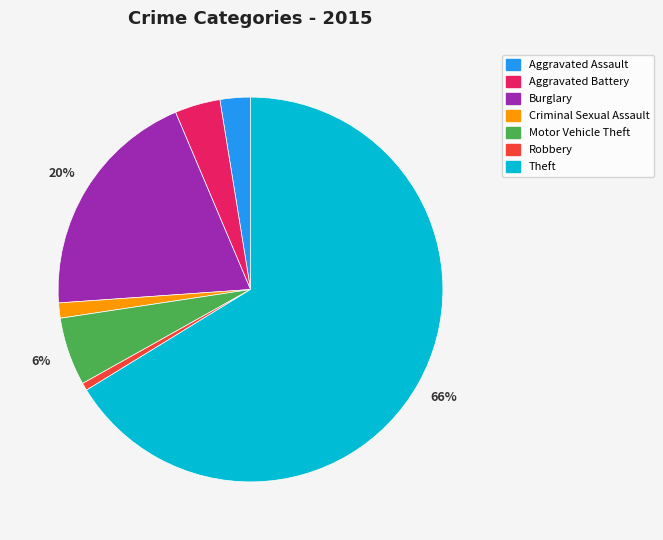

Between Motor Vehicle Theft and Theft, which is larger?

Theft